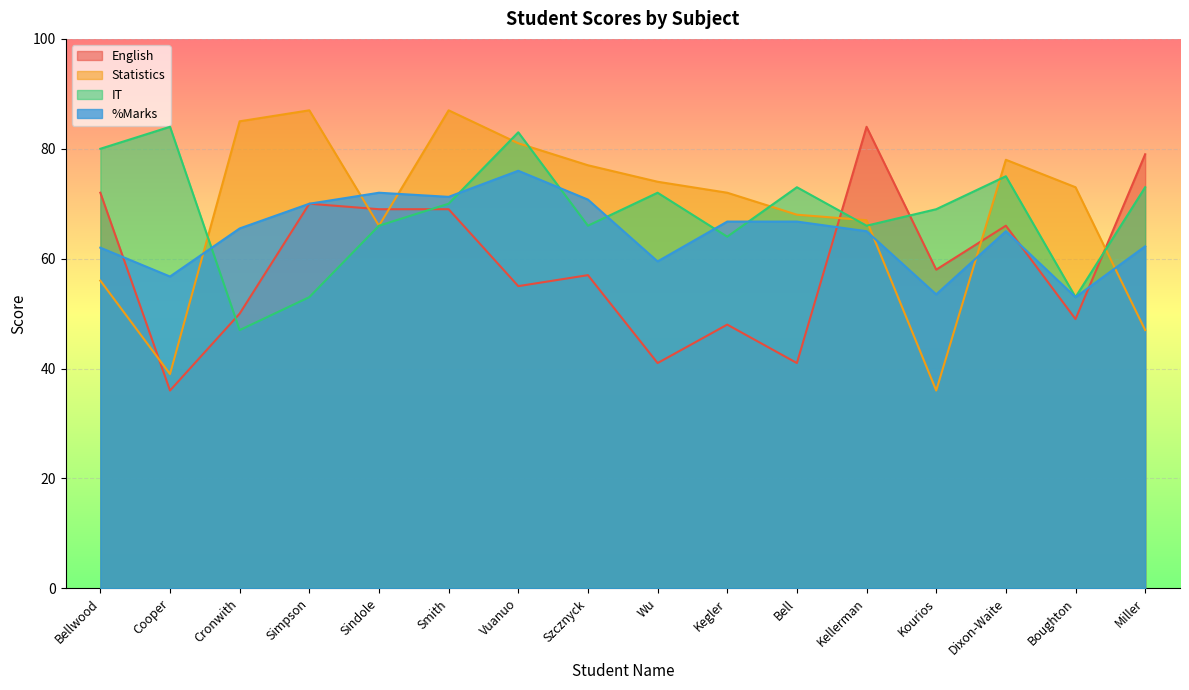

What position from the right is Kourios?

4